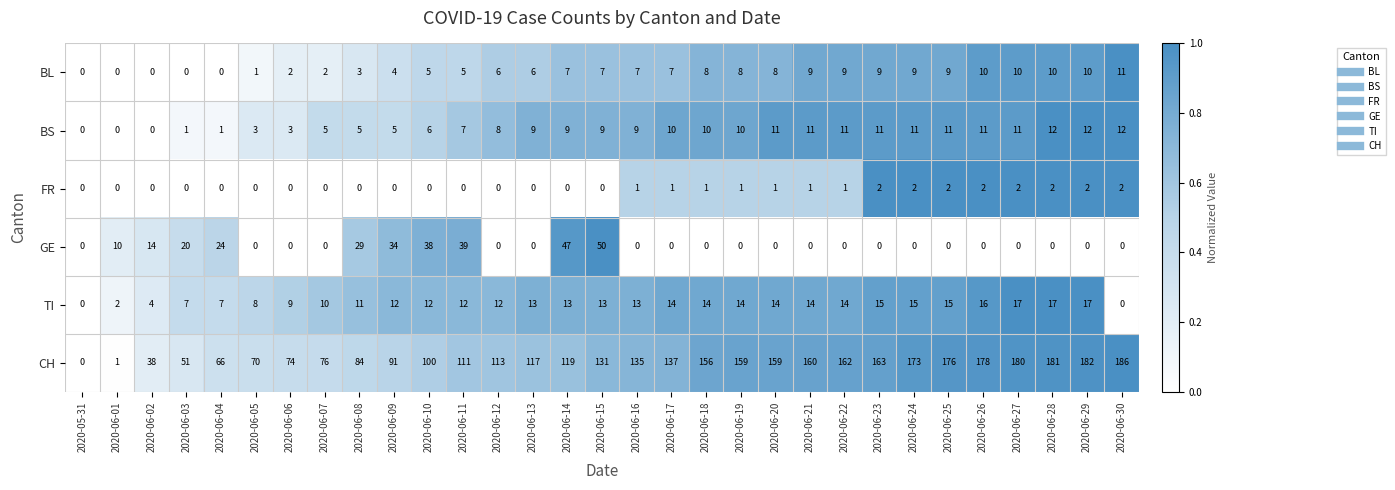

What is the sum of all BS values?

234